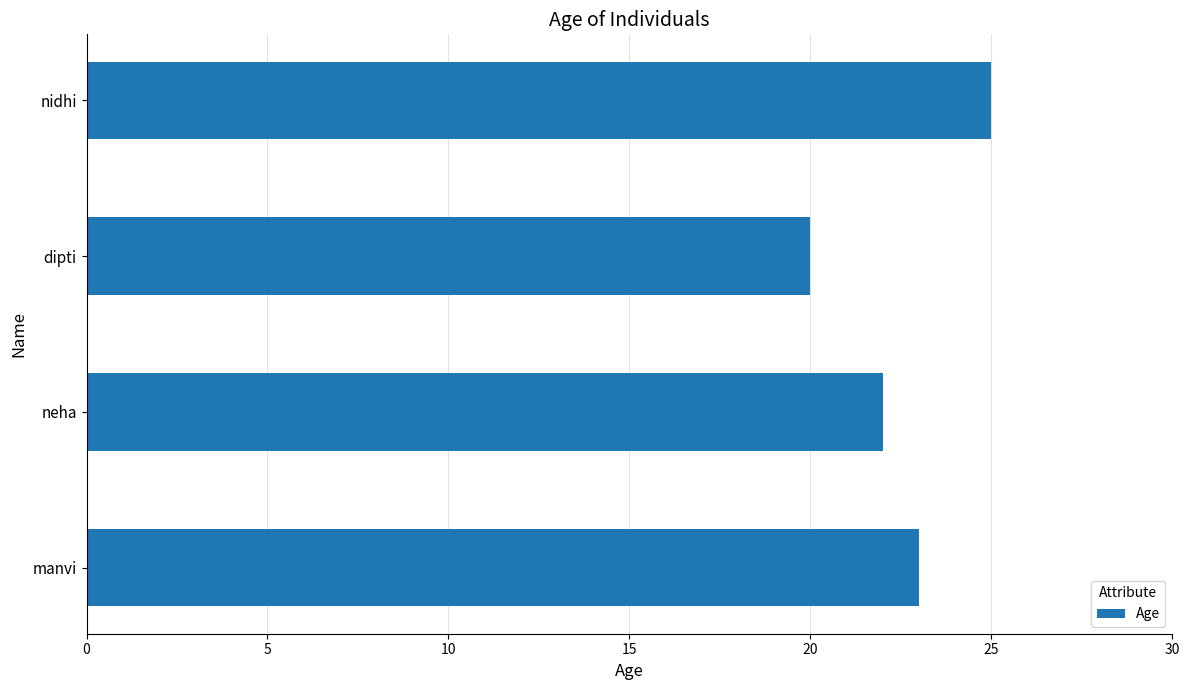

Which category has the lowest value across all series?

dipti